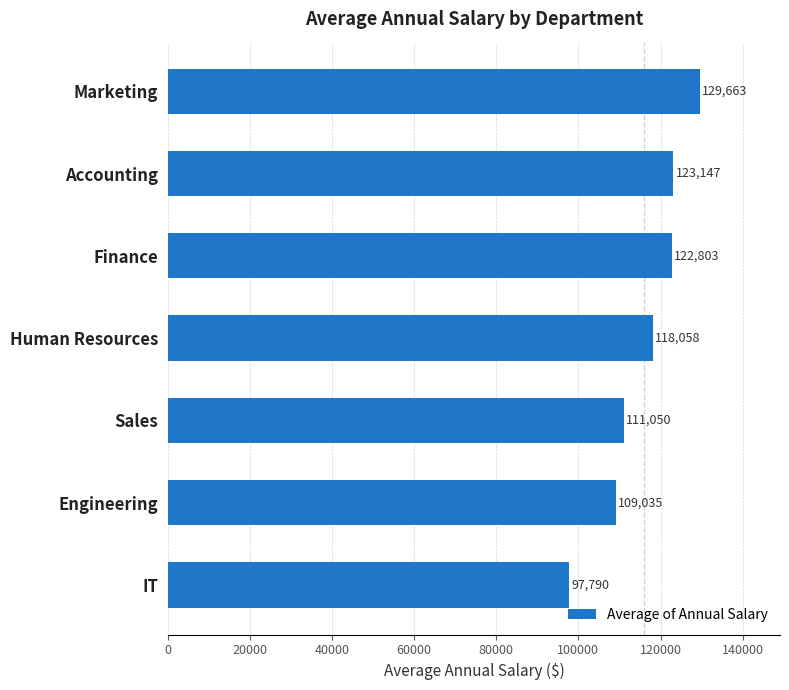

Are the bars horizontal?

Yes